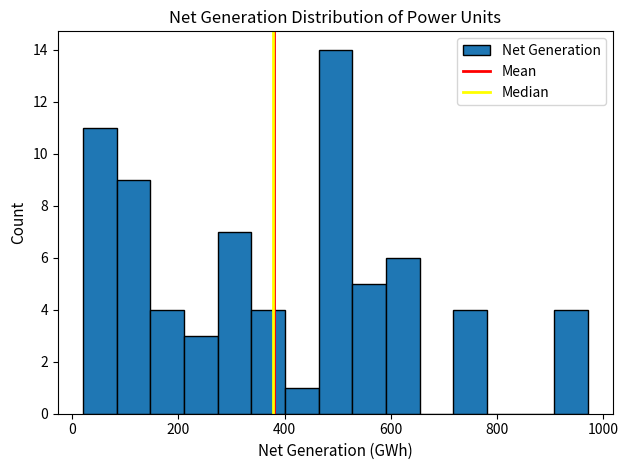

Read against the x-axis, roughly where is the centre of the tallest bar?

500